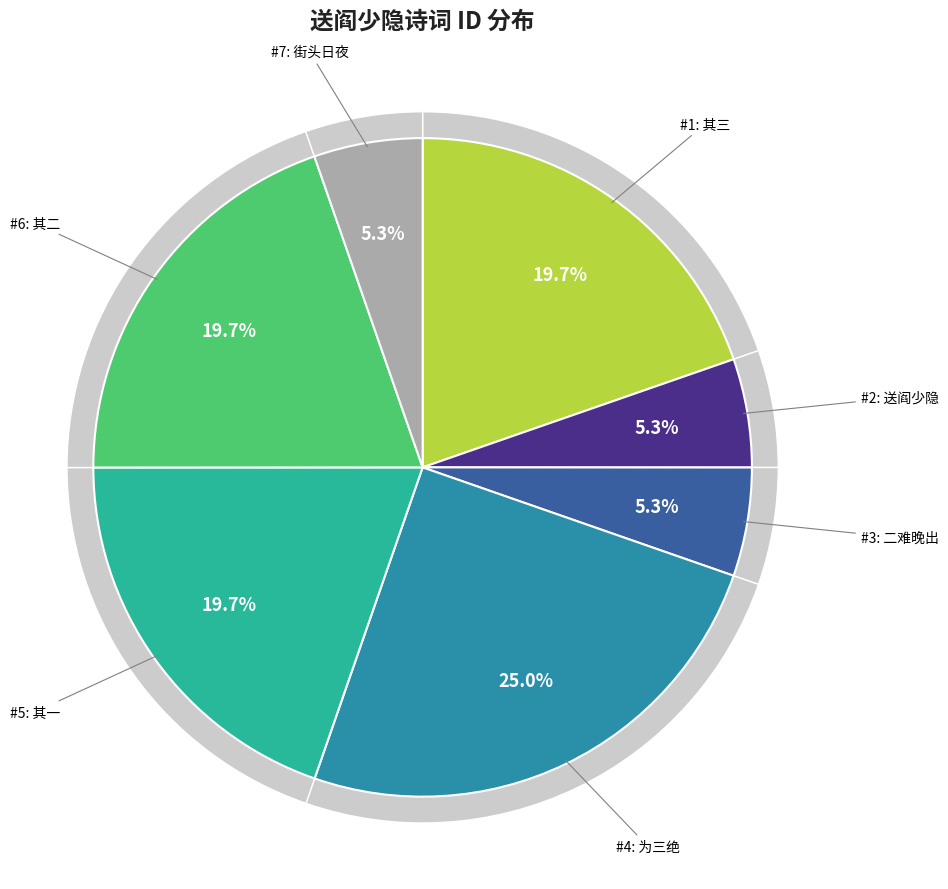

Is it true that 送阎少隐同其弟伯子宣子赴试淮南为一月之别 is 1% of the pie?

False